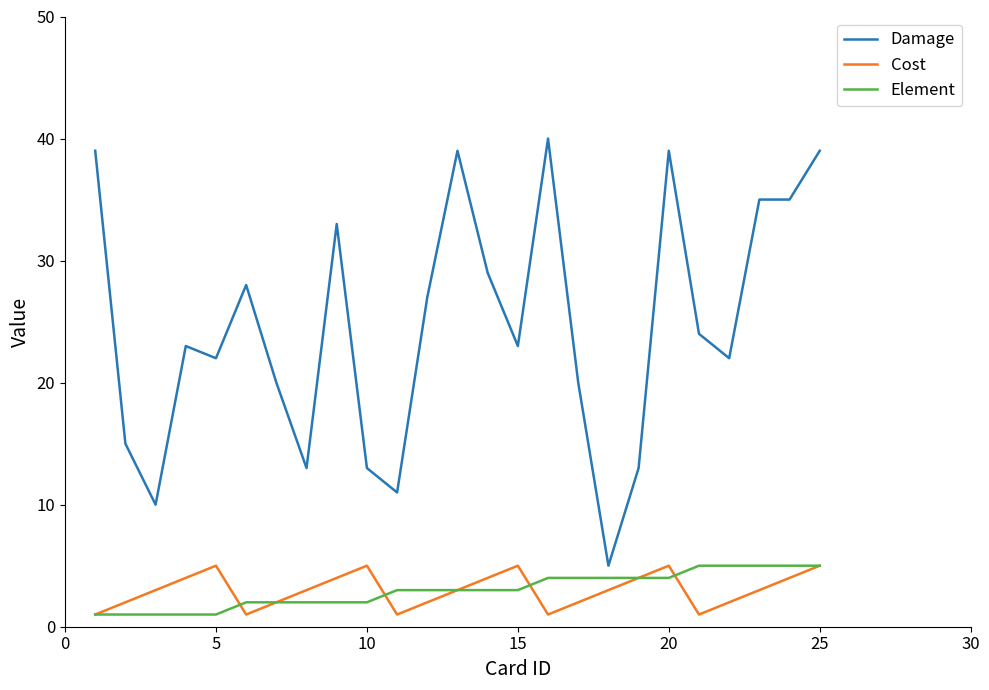

What is the greatest value displayed?

40